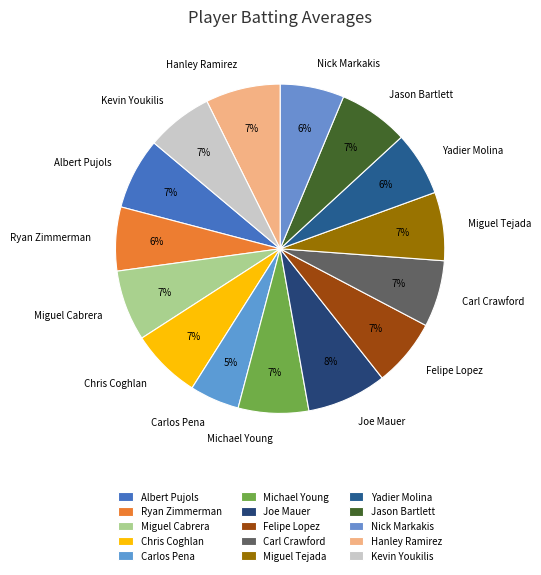

Is there any slice that represents more than half of the pie?

No